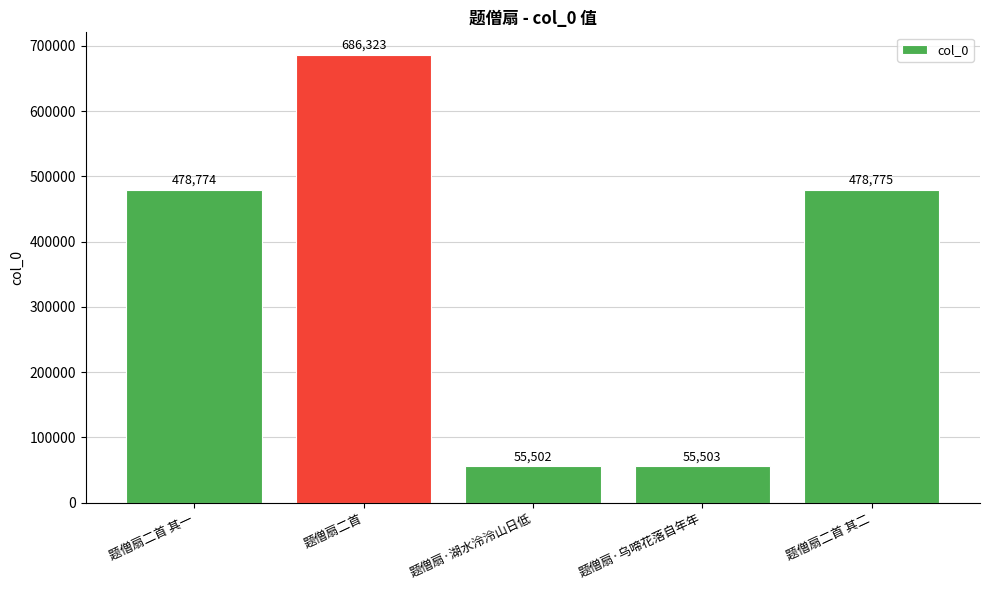

What value does the data have at 题僧扇·湖水泠泠山日低, to the nearest 10?

55500